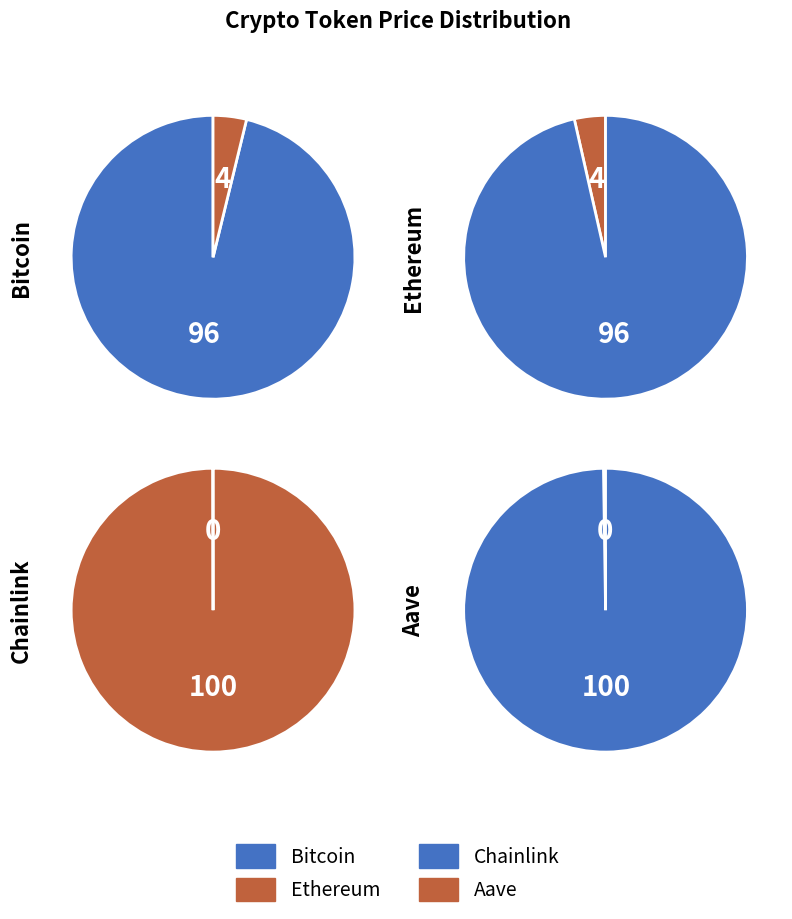

Rank the categories by value from highest to lowest.

Bitcoin, Ethereum, Aave, Chainlink